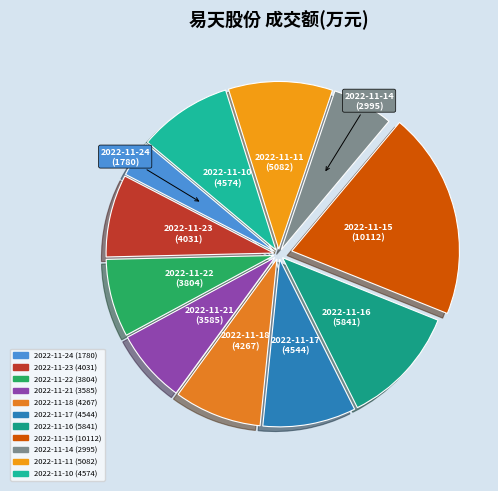

How many slices are in this pie chart?

11